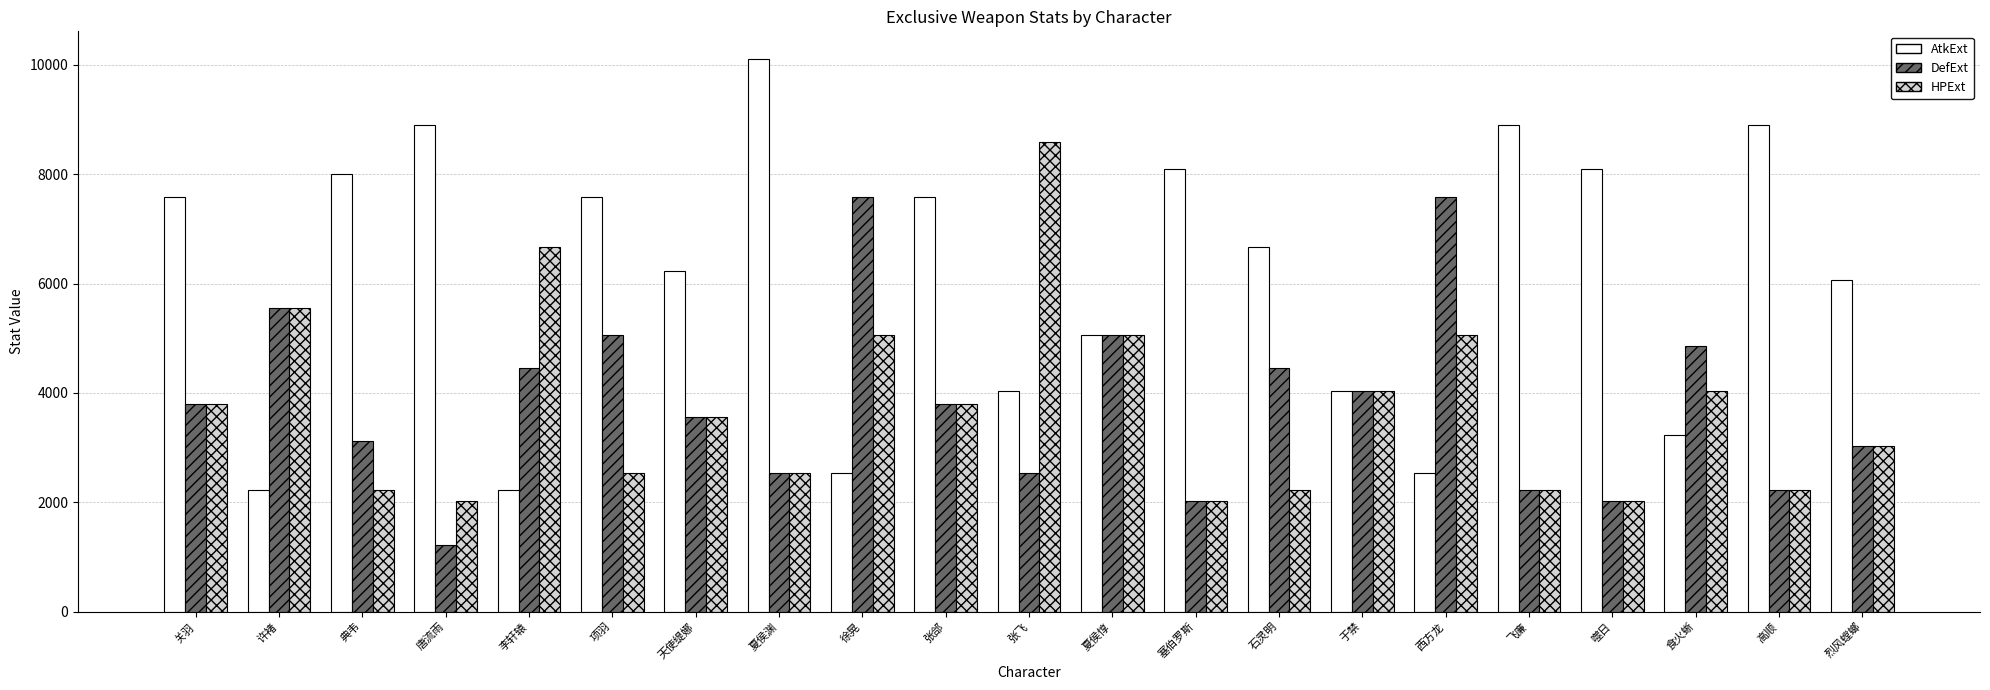

Which series has the largest range (max minus min)?

AtkExt